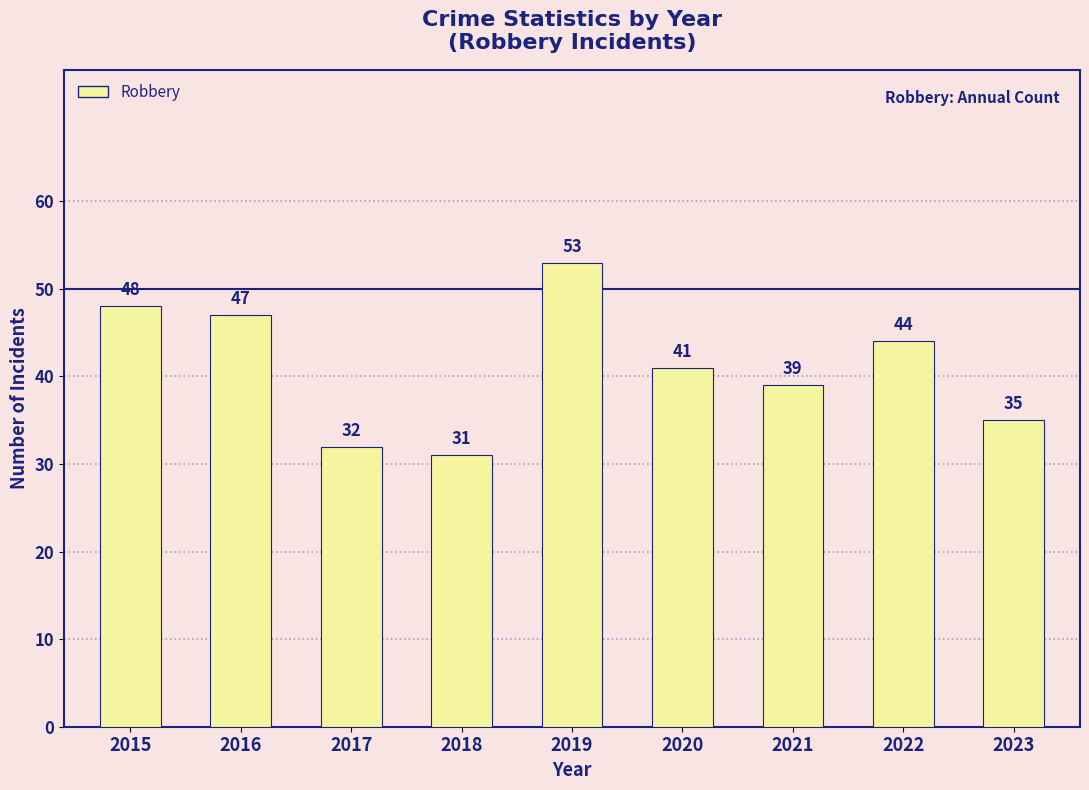

What is the sum of the values at 2023 and 2018?

66